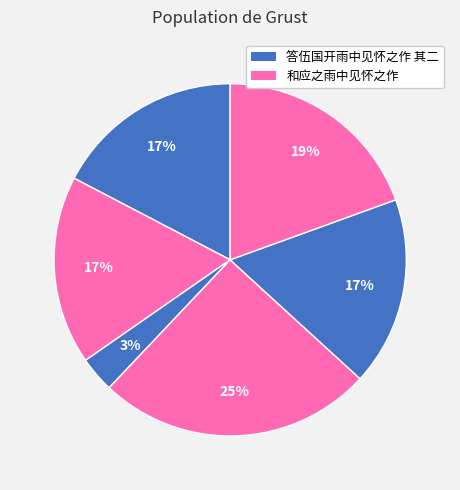

Count the number of slices in the pie.

6